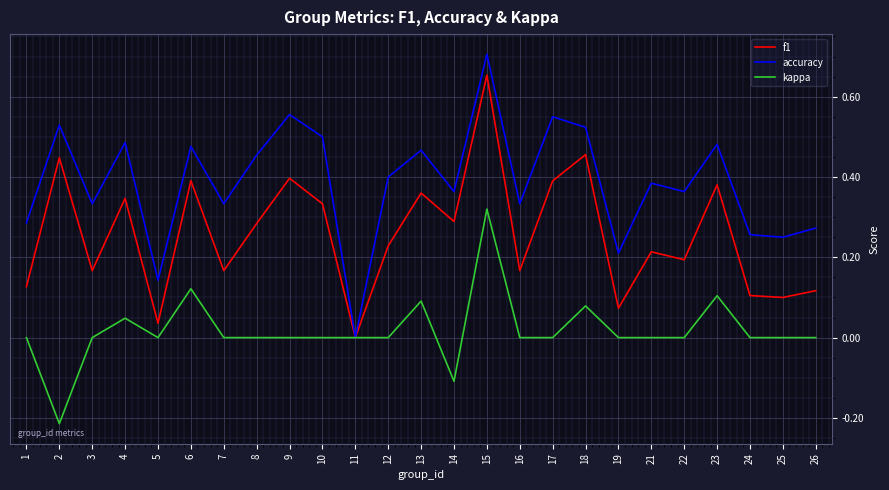

List the series in order of their peak value, lowest first.

kappa, f1, accuracy